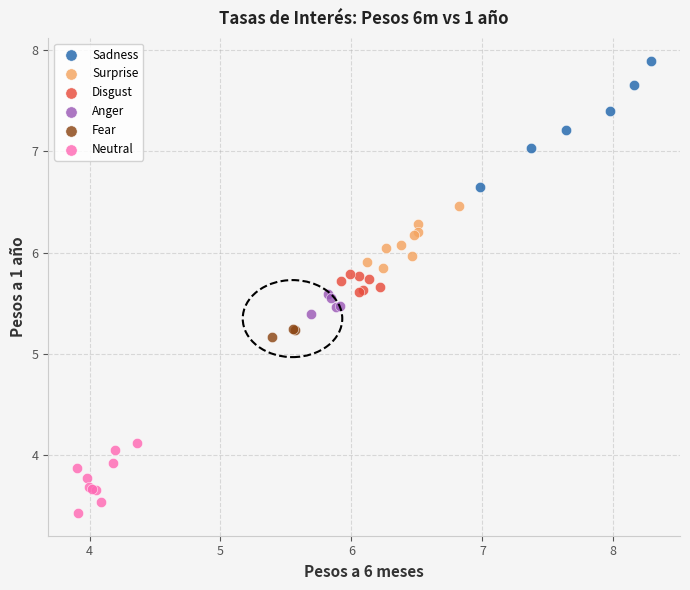

What are all the series names shown in the legend?

Sadness, Surprise, Disgust, Anger, Fear, Neutral